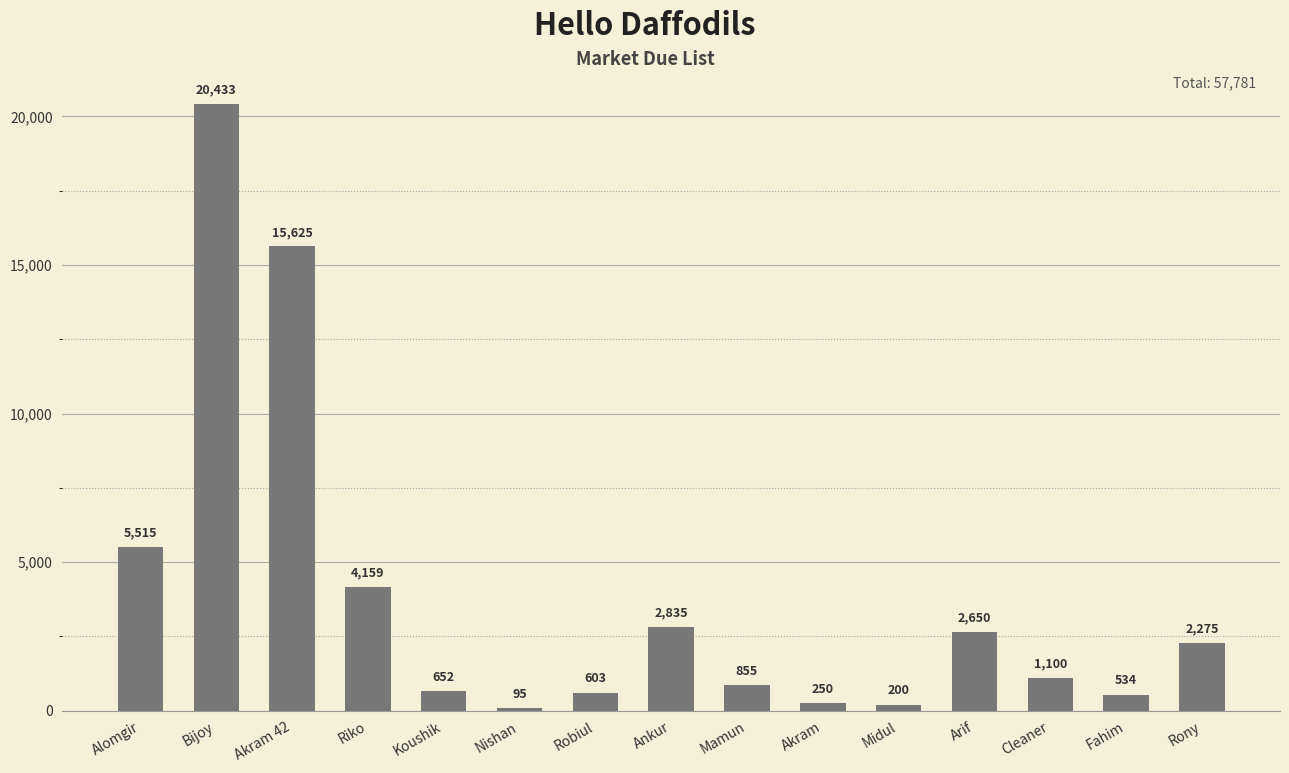

Reading left to right, what are all the values shown in this chart?

Alomgir=5515	Bijoy=20433	Akram 42=15625	Riko=4159	Koushik=652	Nishan=95	Robiul=603	Ankur=2835	Mamun=855	Akram=250	Midul=200	Arif=2650	Cleaner=1100	Fahim=534	Rony=2275